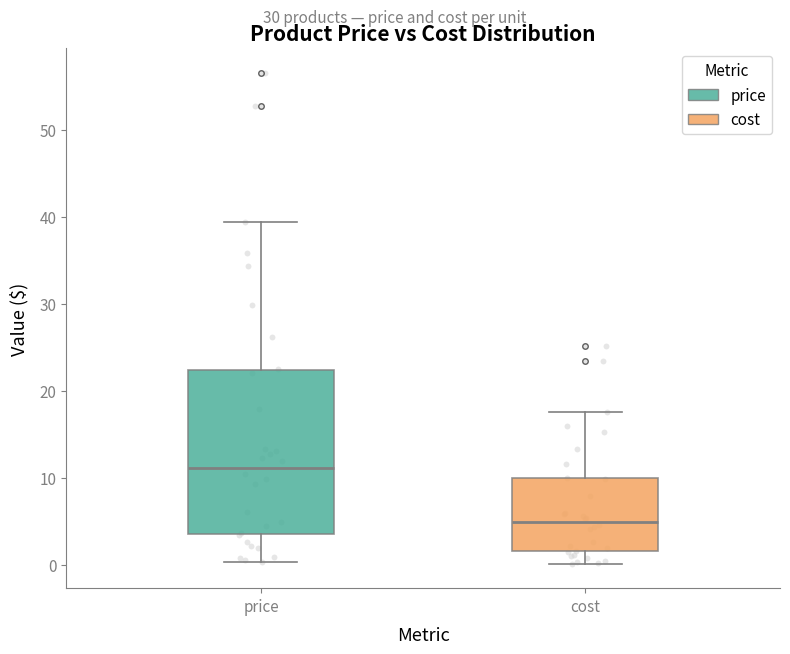

Which box's median line is the lowest?

cost